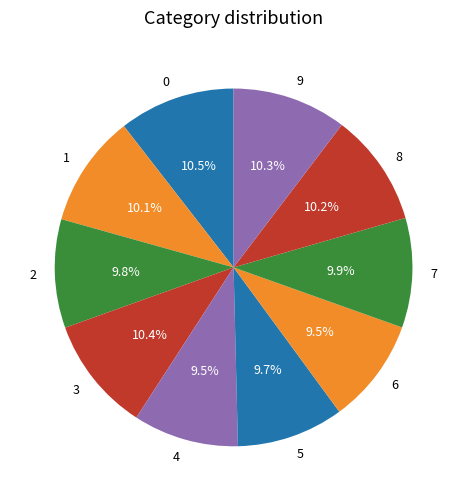

Do 8 and 0 together represent more than half of the pie?

No